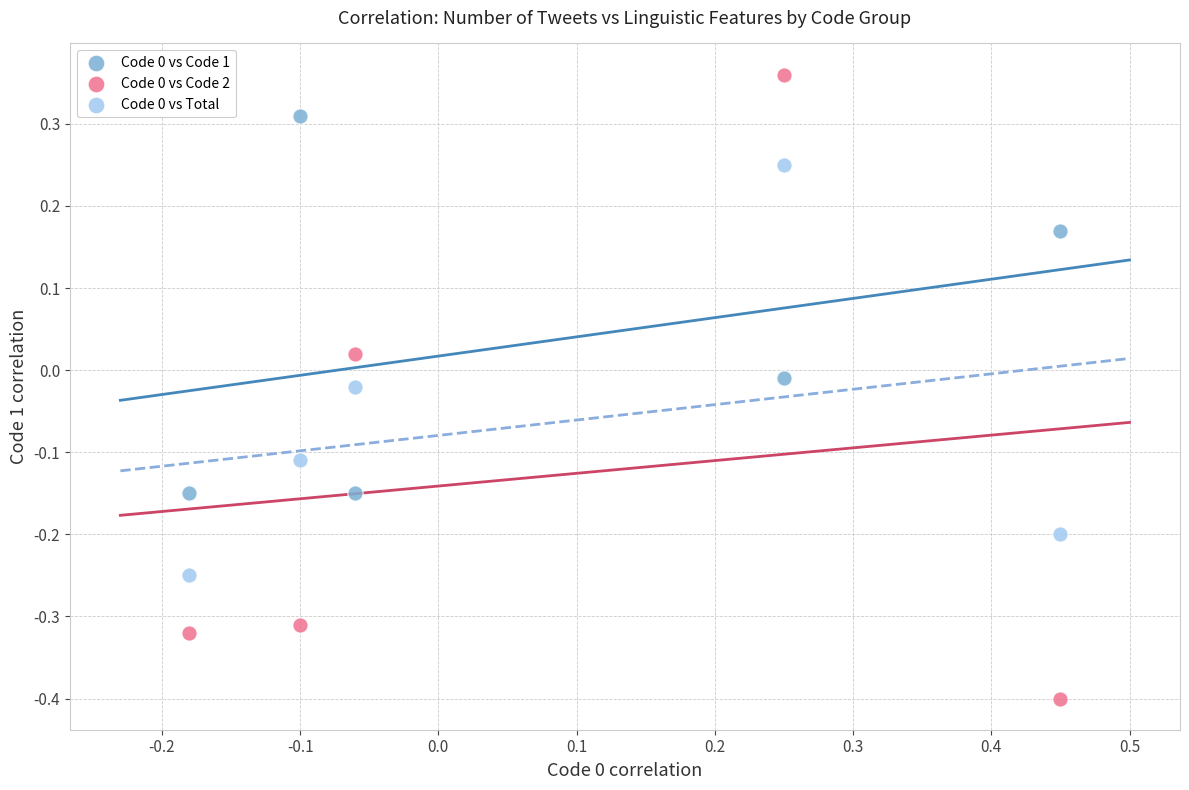

How many data points are displayed?

15